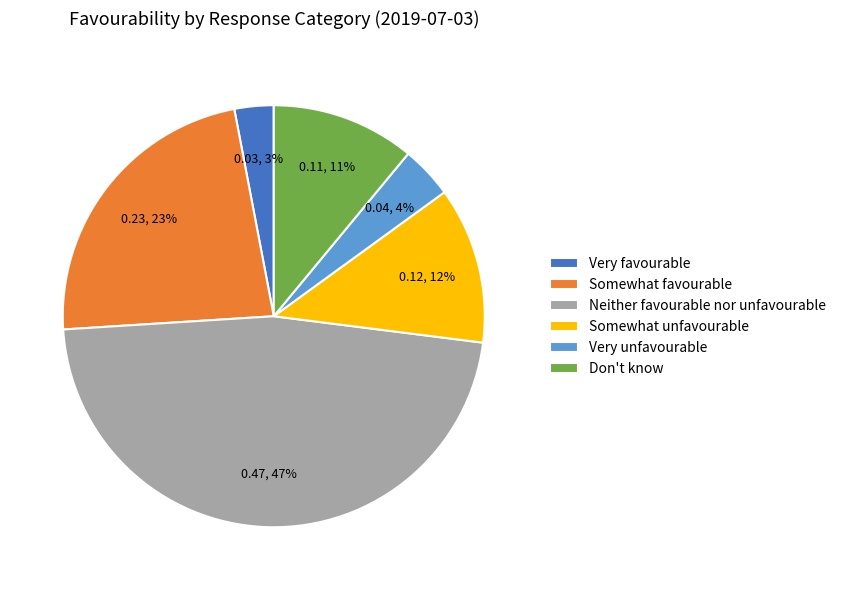

Is there any slice that represents more than half of the pie?

No